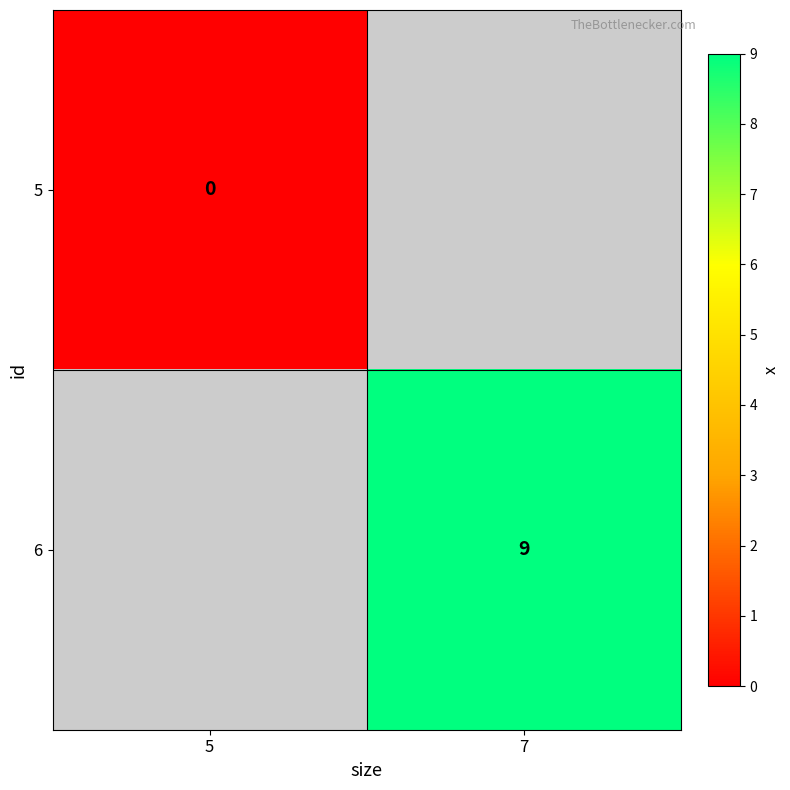

The value of 6 at 7 is 9. True or false?

True